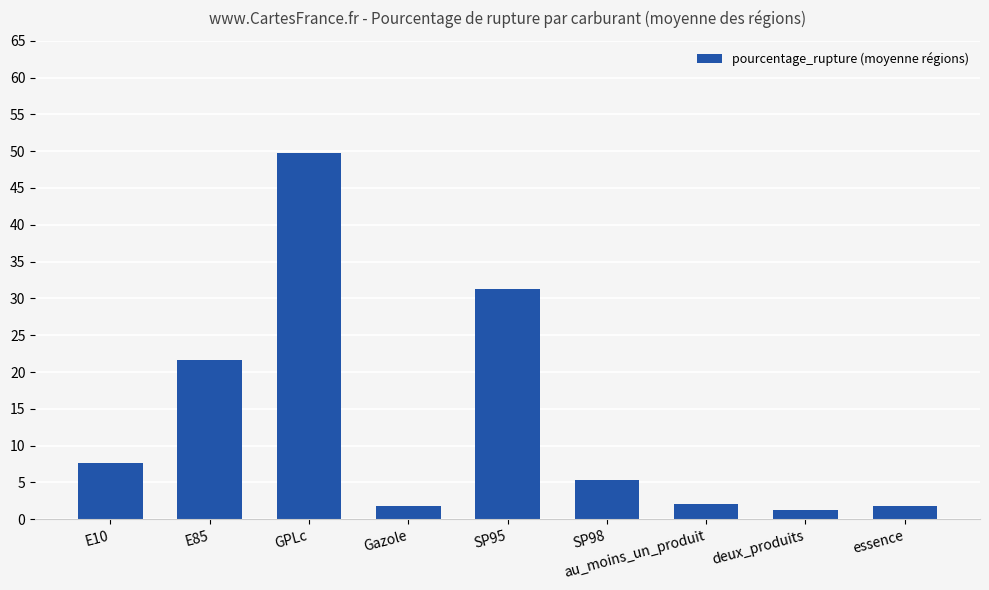

What is the ratio of the value at E10 to the value at GPLc?

0.2